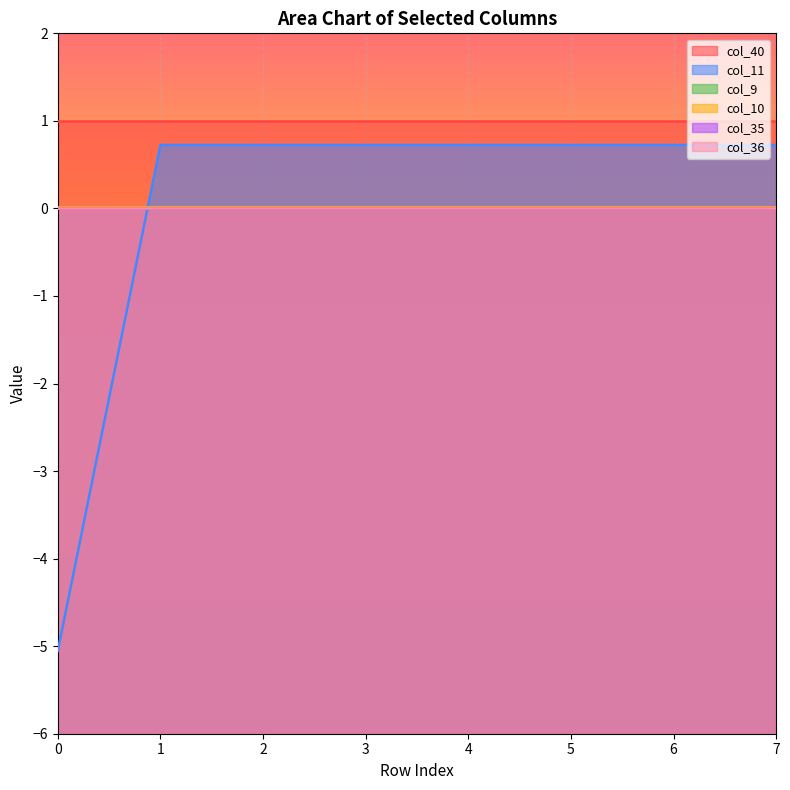

Rank the series by their maximum value, from lowest to highest.

col_9, col_35, col_36, col_10, col_11, col_40